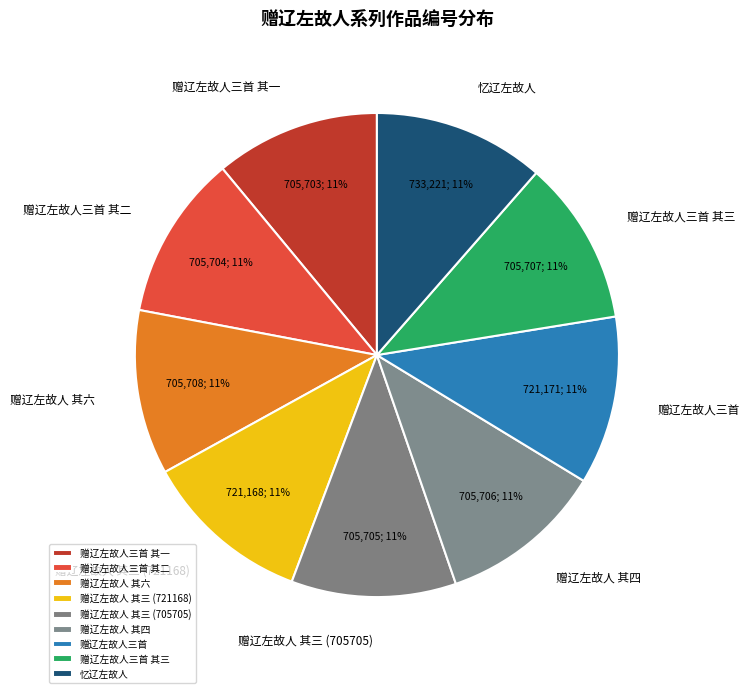

Is the sum of 赠辽左故人三首 其二 and 赠辽左故人三首 greater than half?

No